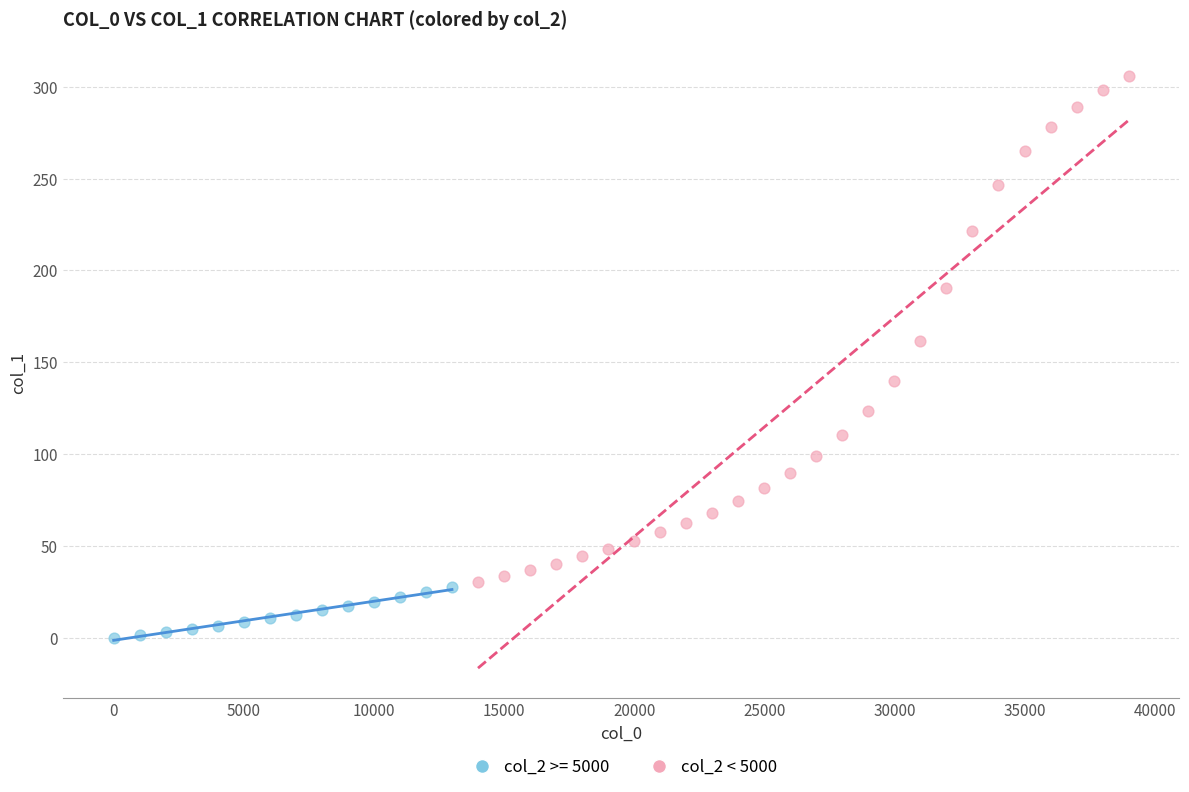

Which series reaches the minimum Y coordinate?

col_2 >= 5000